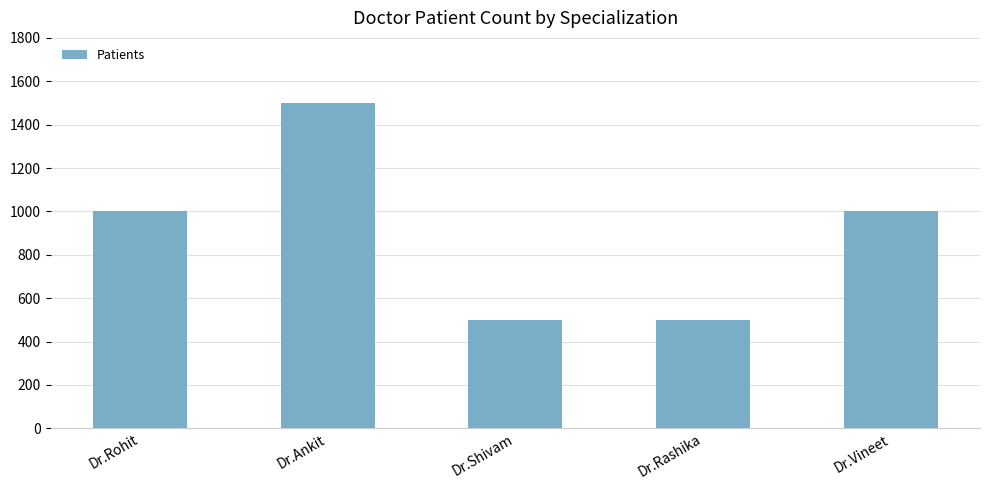

Reading right to left, what are all the values shown in this chart?

1000	500	500	1500	1000